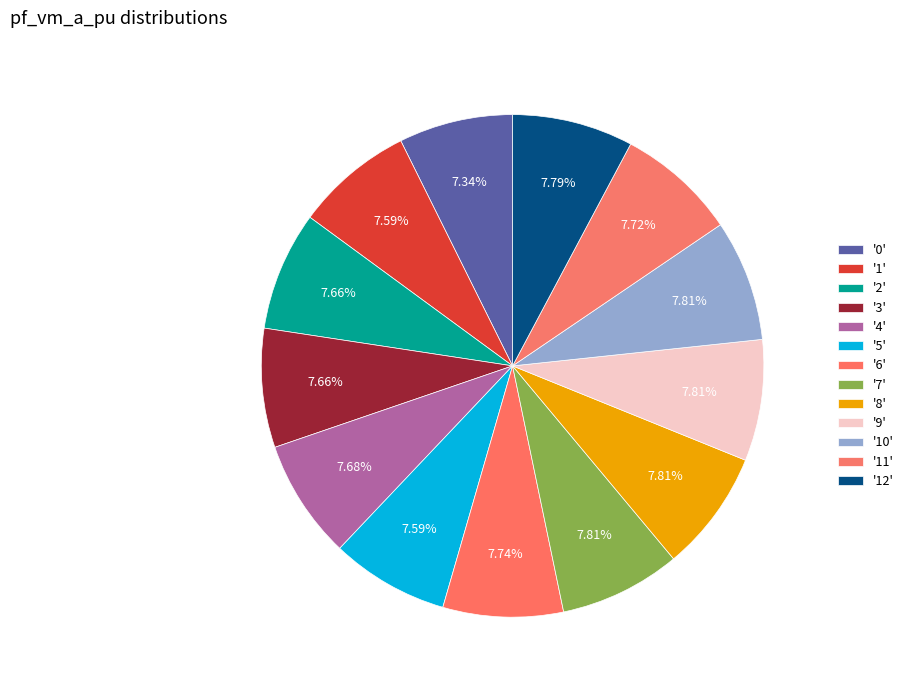

Count the number of slices in the pie.

13